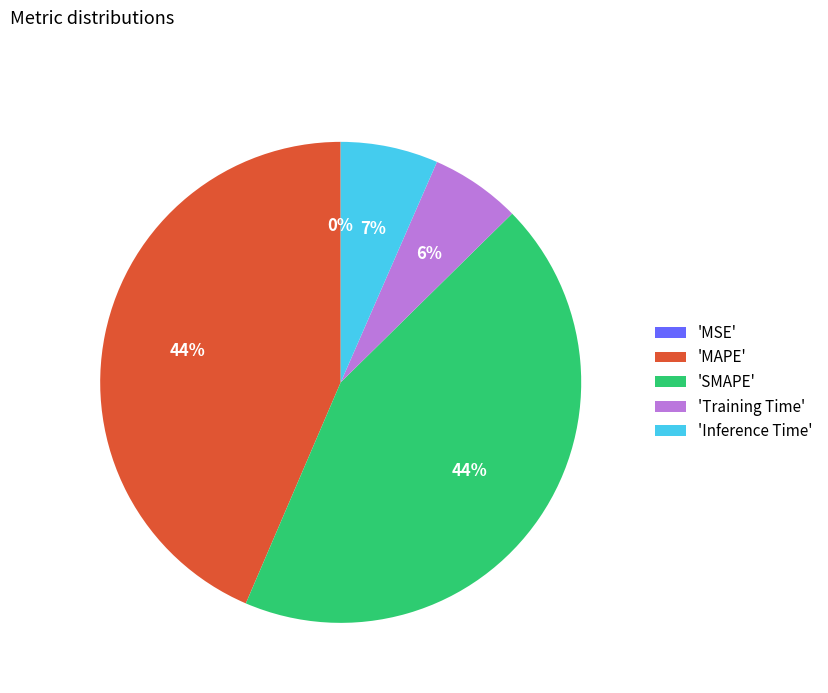

To the nearest percent, what portion does 'Training Time' represent?

6%